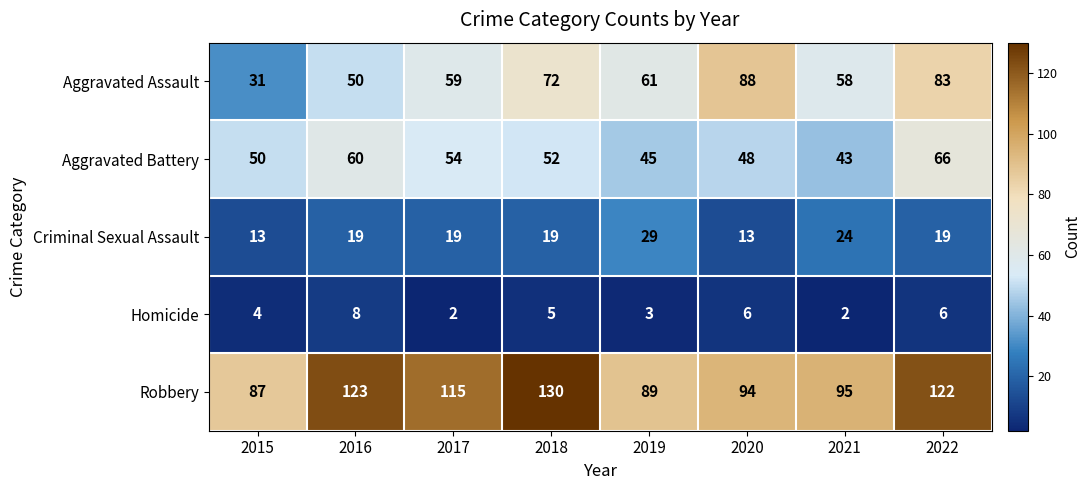

What is the difference between the maximum and minimum values in the Robbery series?

43